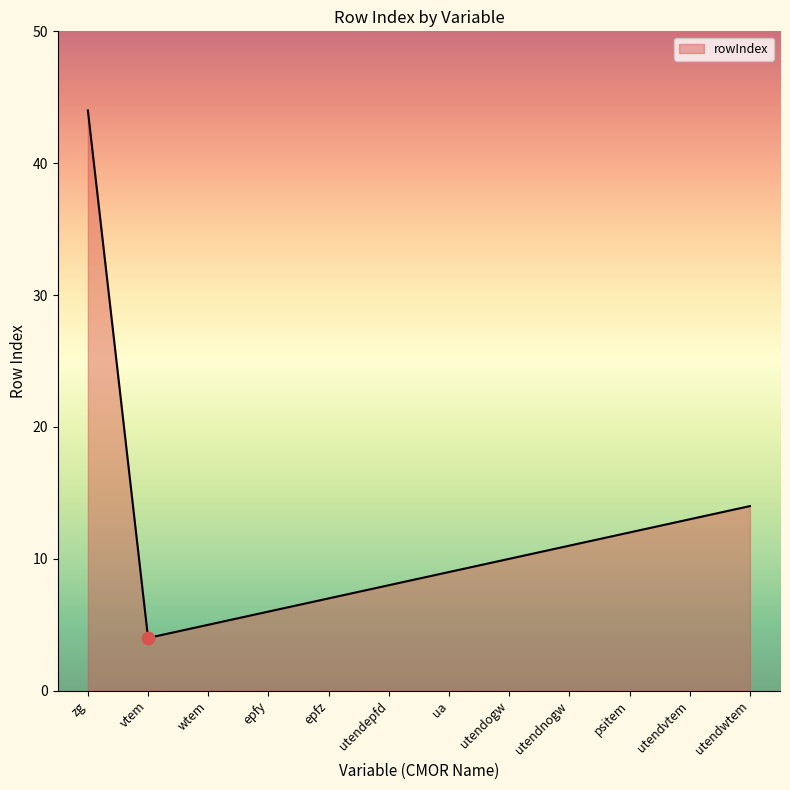

Between vtem and utendogw, which is larger?

utendogw